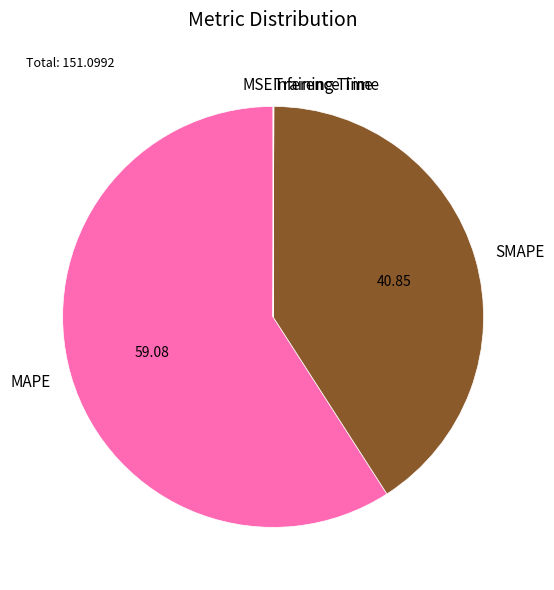

Which slice represents more than half of the pie?

MAPE